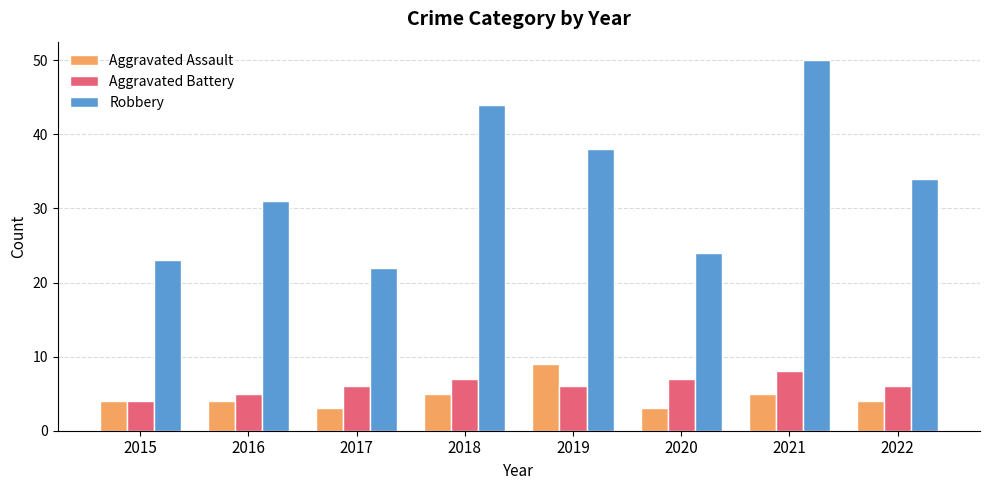

The value of Aggravated Battery at 2018 is 3. True or false?

False